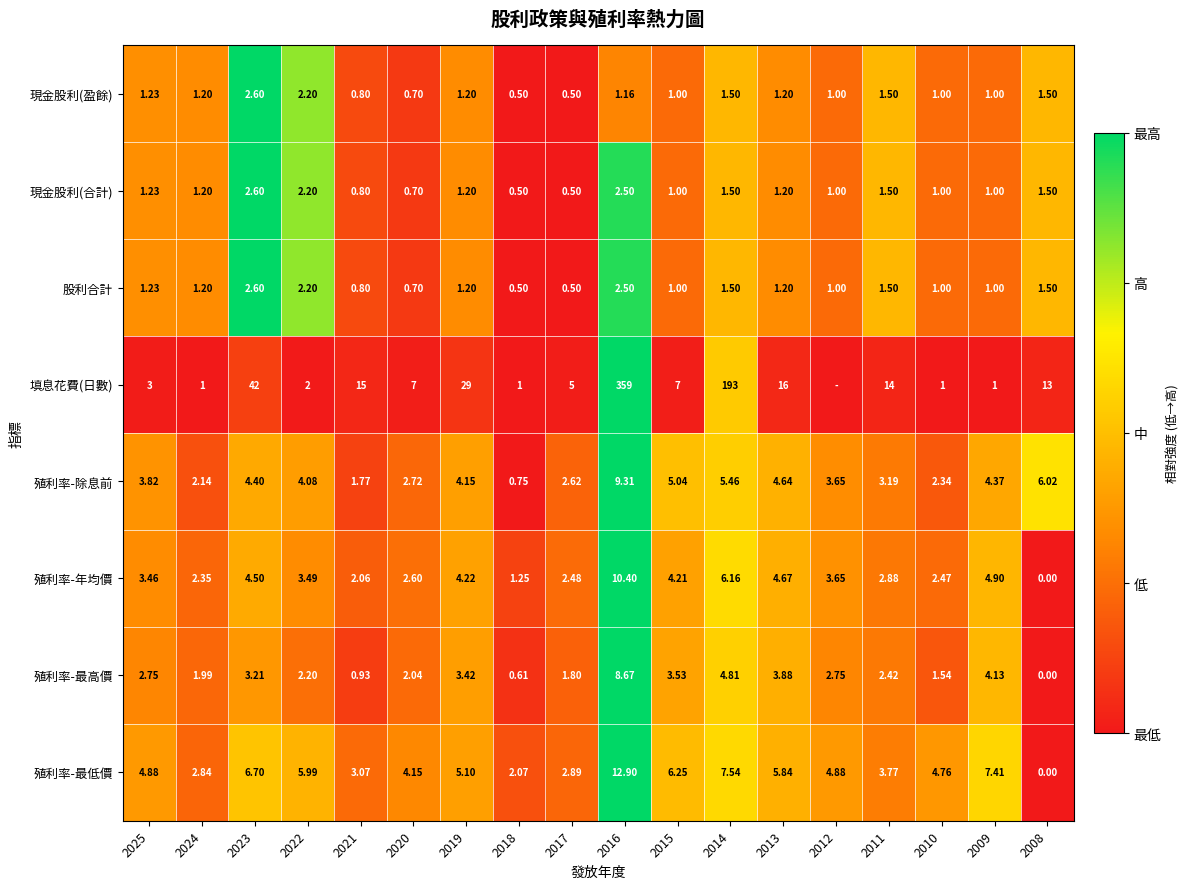

Which series changed the most between 2018 and 2014?

填息花費(日數)